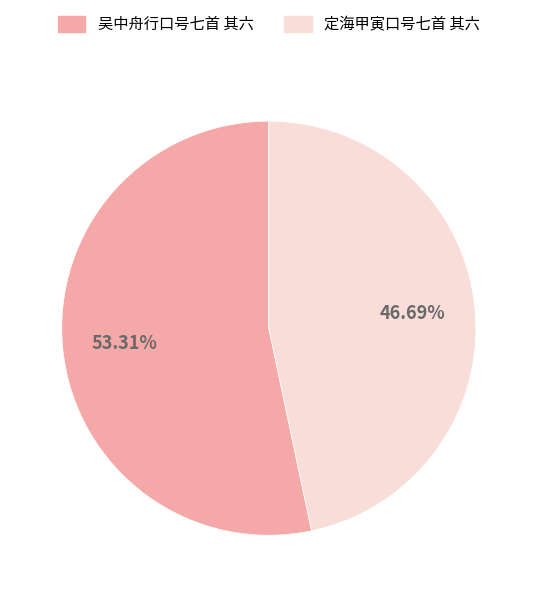

Is it true that 吴中舟行口号七首 其六 is 53% of the pie?

True